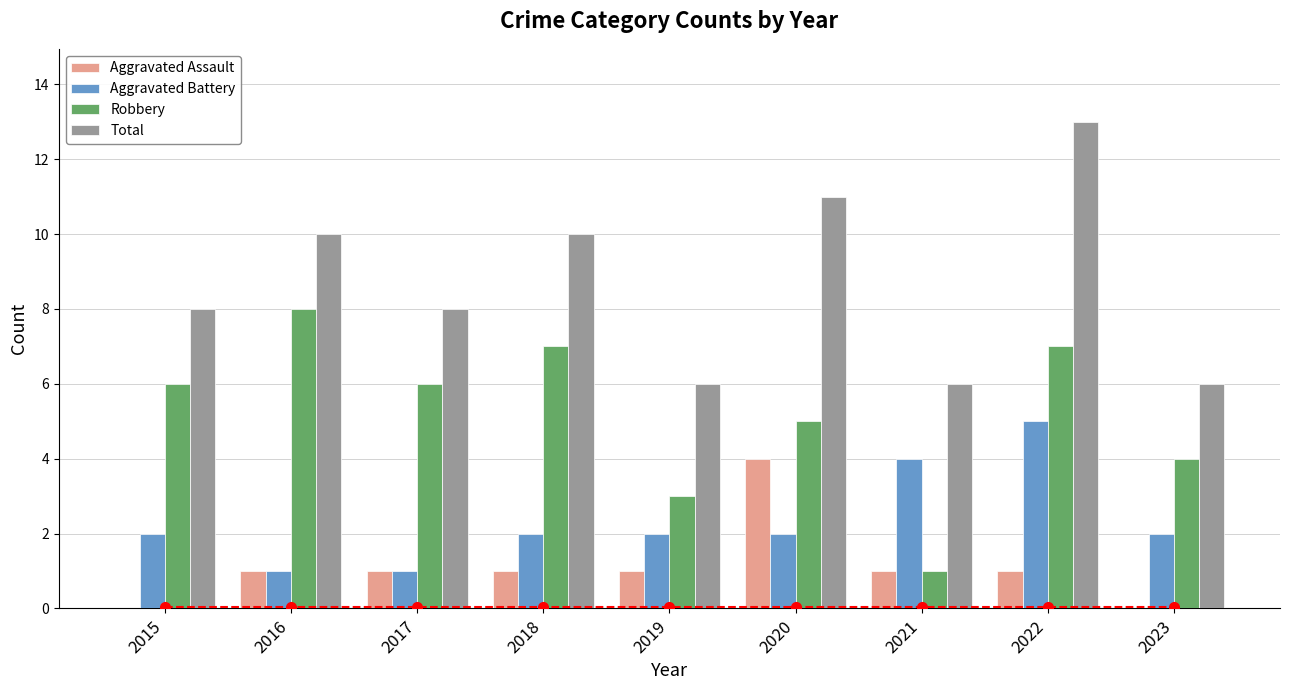

What is the highest value of the Robbery series?

8